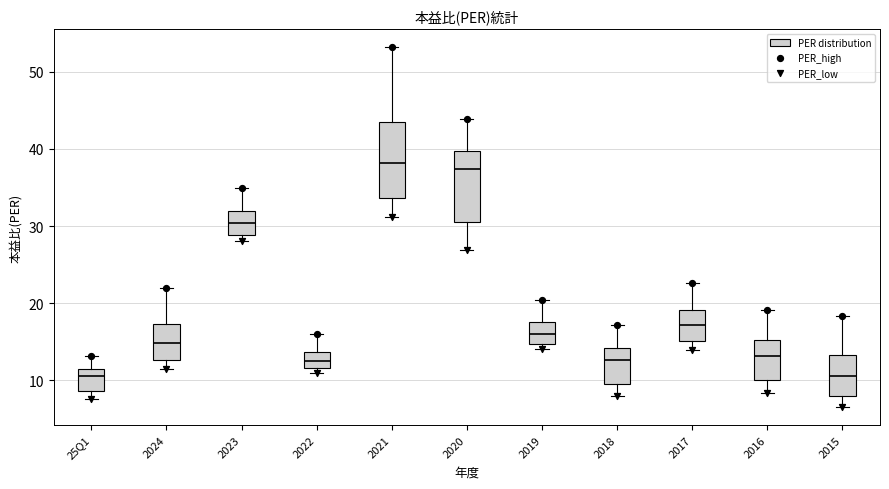

Where does the lower whisker of the box for 2016 end on the y-axis? The values are not printed on the chart, so give them approximately, as read against the axis.

8